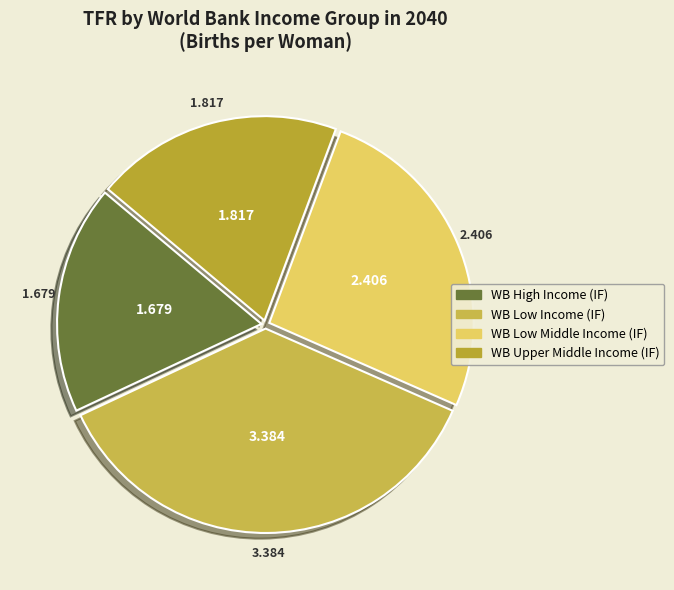

To the nearest percent, what is the average slice percentage?

25%